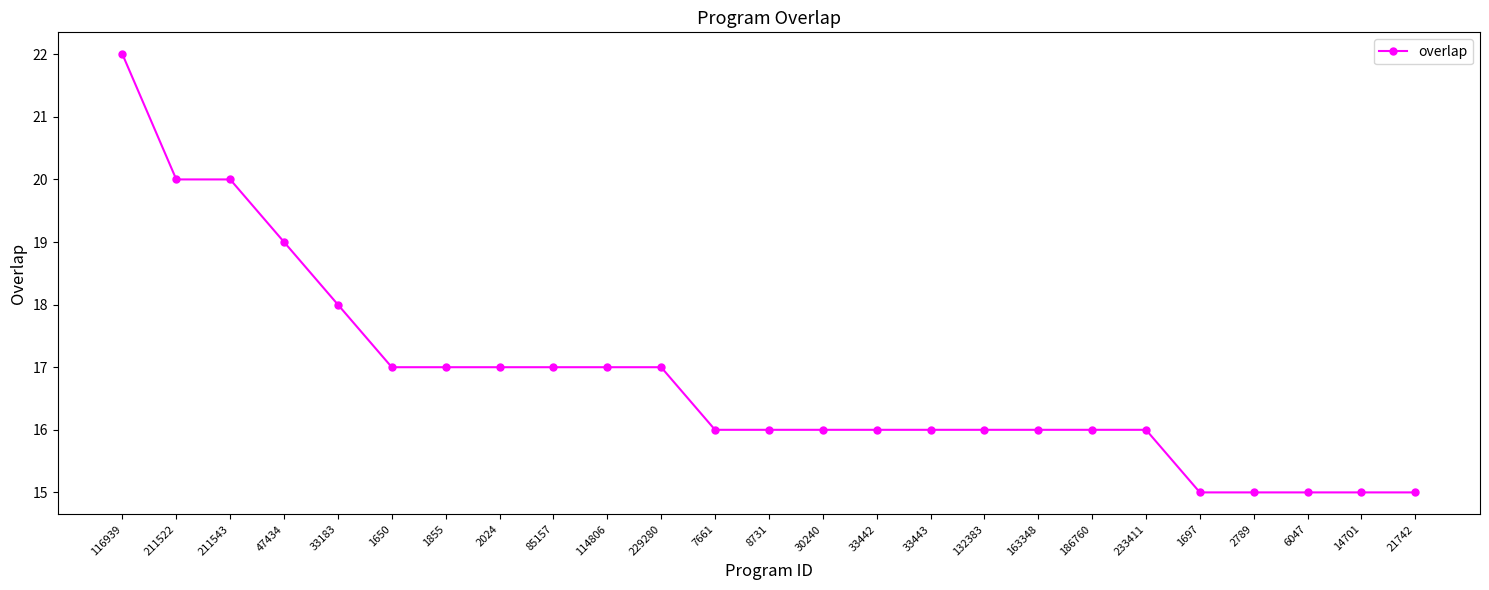

What is the change in value from 47434 to 229280?

-2